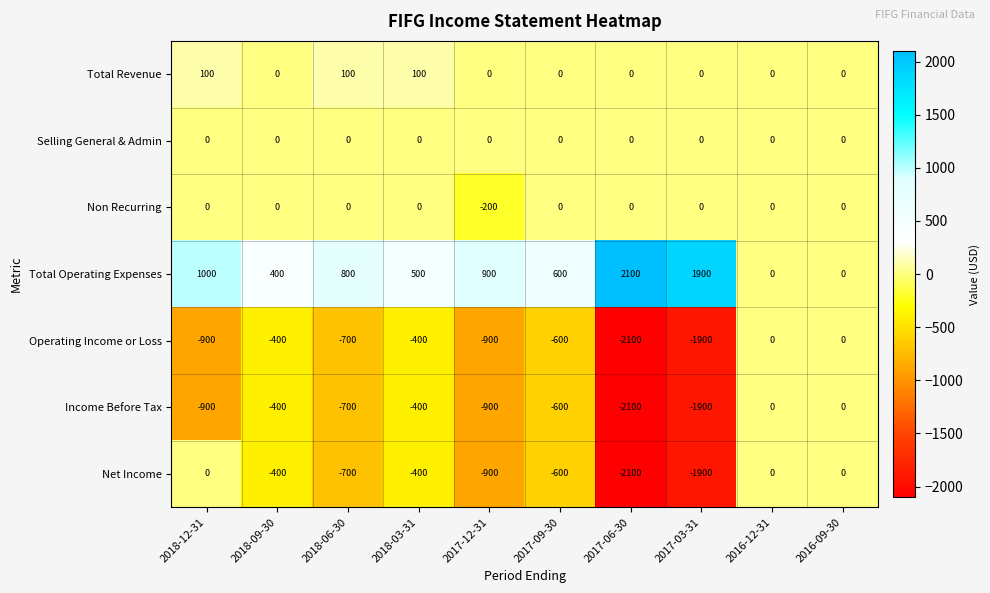

At how many categories does at least one series exceed 406?

7